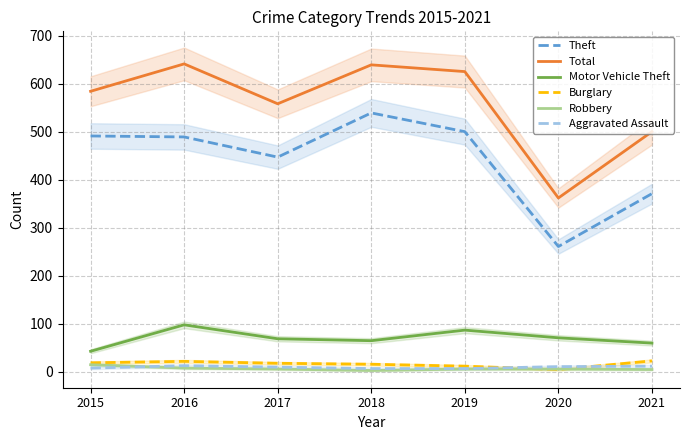

What are all the series names shown in the legend?

Theft, Total, Motor Vehicle Theft, Burglary, Robbery, Aggravated Assault